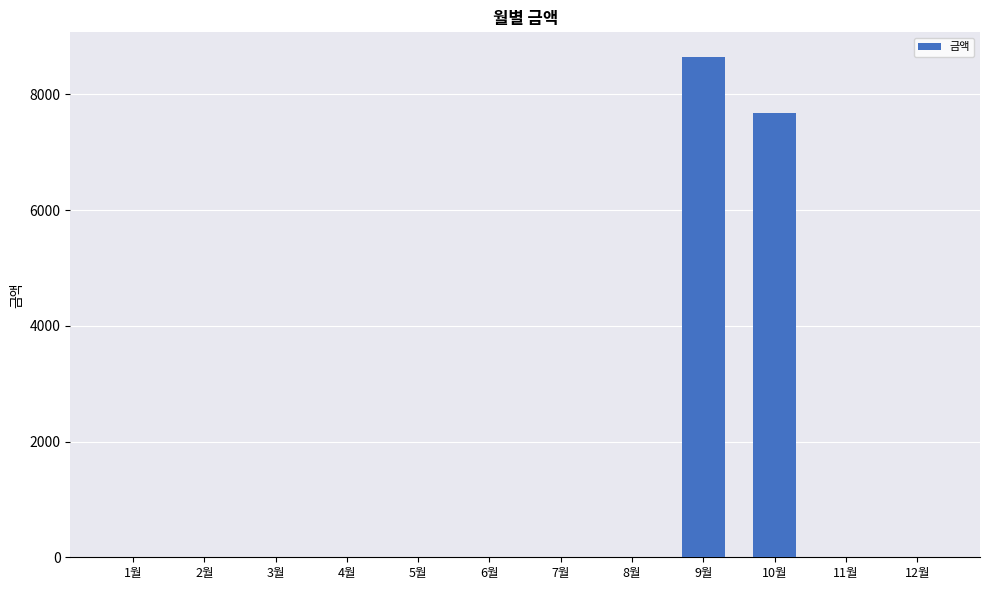

What is the sum of the values at 10월 and 12월?

7680